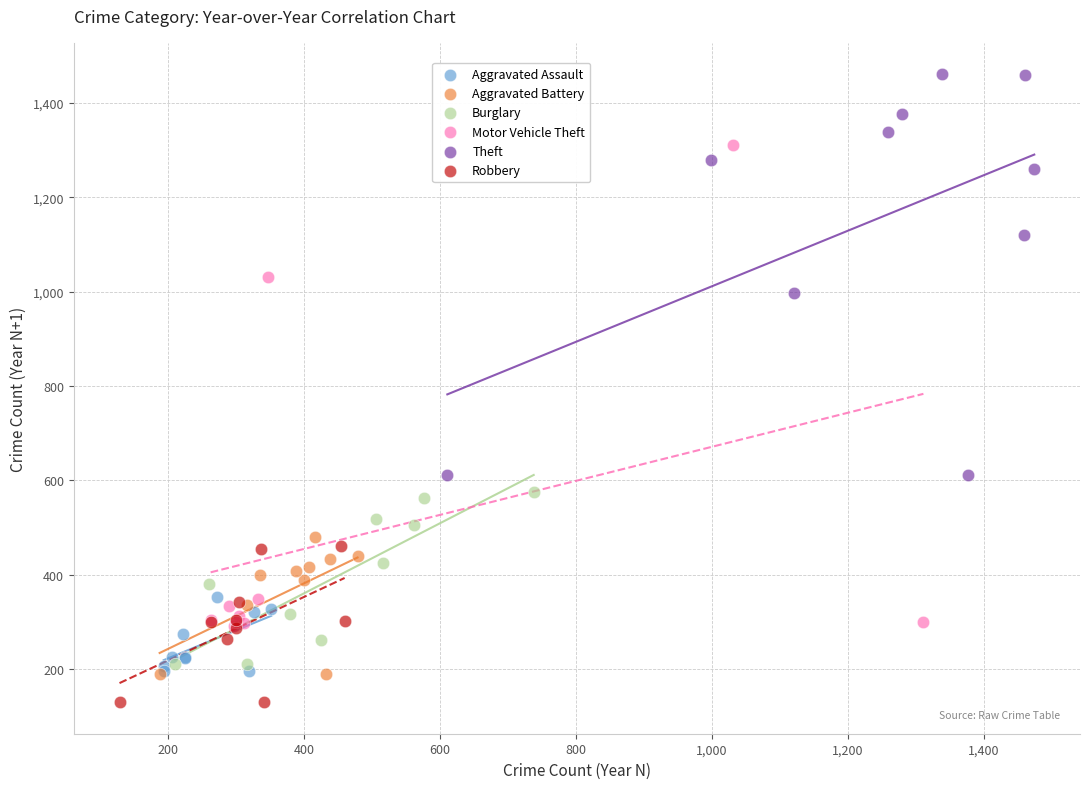

Which series has the largest Y range (max minus min)?

Motor Vehicle Theft